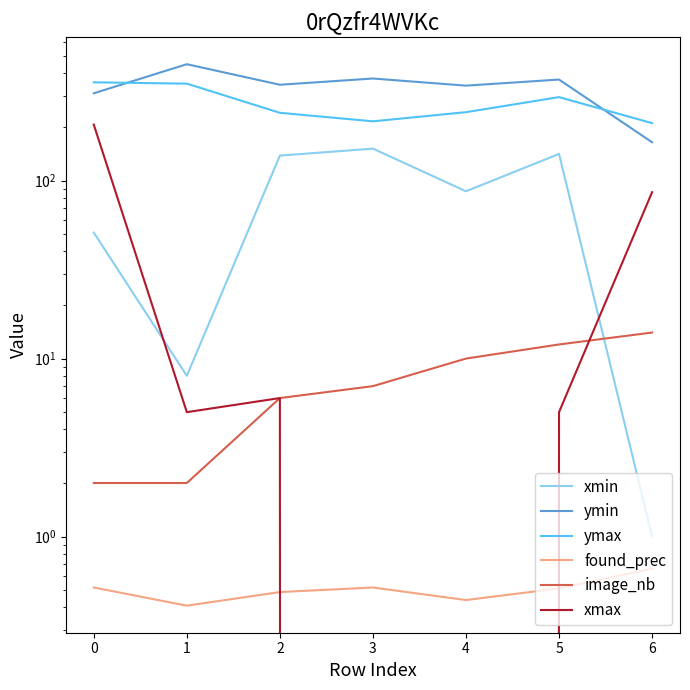

The value of xmin at 3 is 63.4. True or false?

False